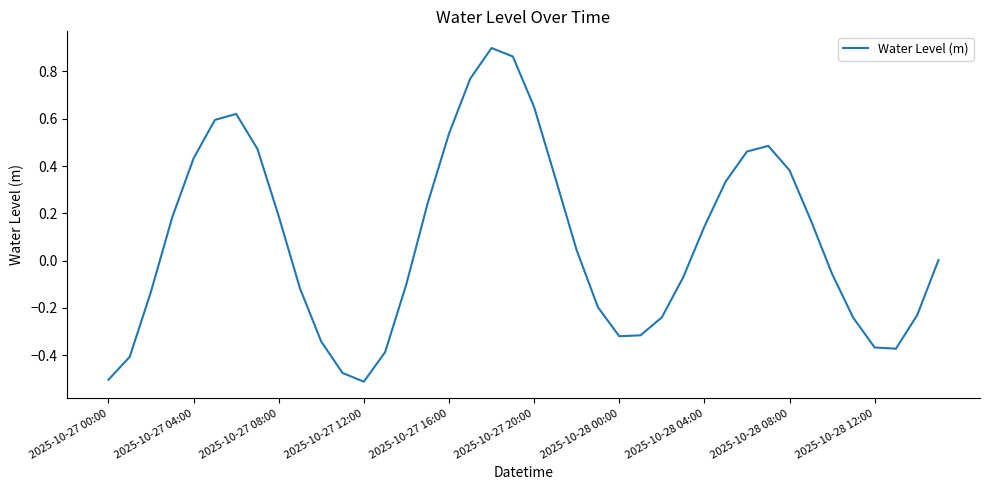

What is the difference between the maximum and minimum values?

1.4